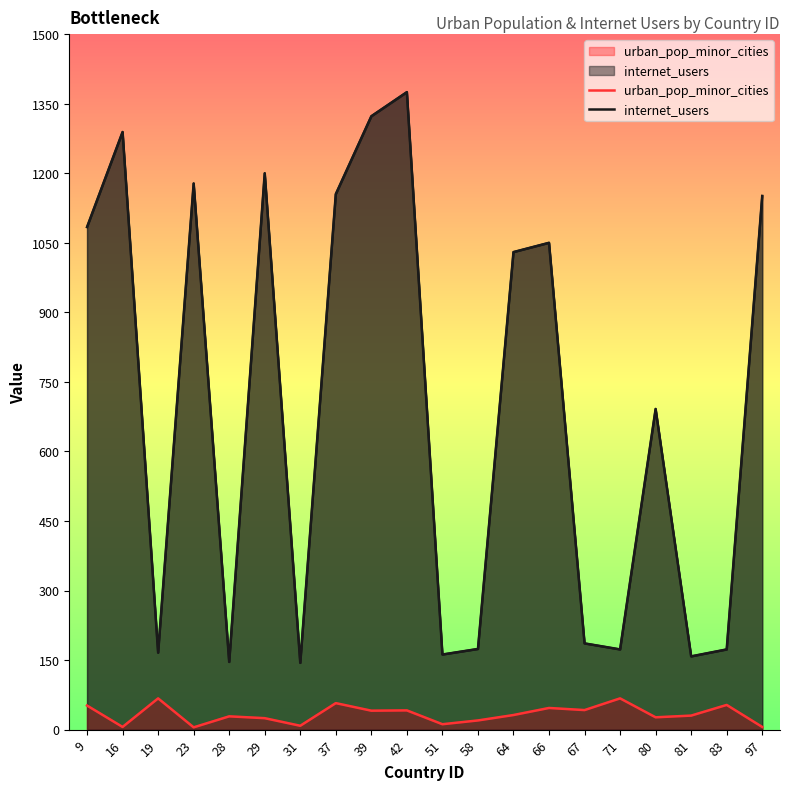

List the series in order of their overall mean, highest first.

internet_users, urban_pop_minor_cities